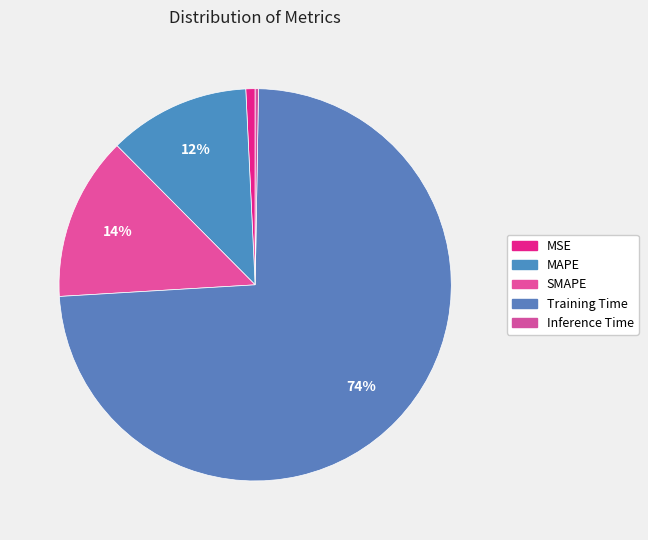

How much of the chart is everything except SMAPE?

86.5%